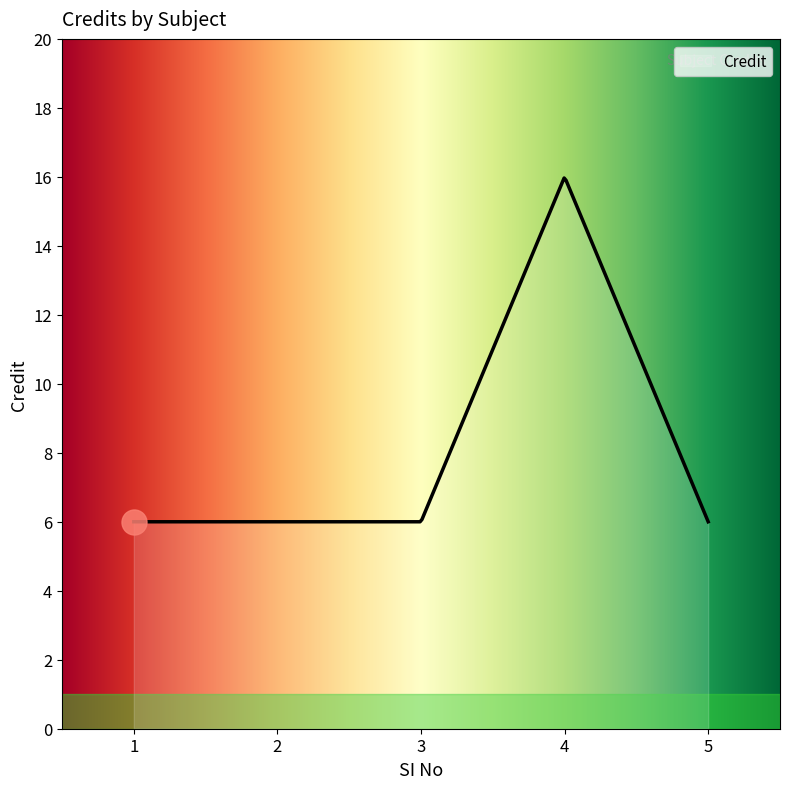

What is the maximum value shown in the chart?

16.0